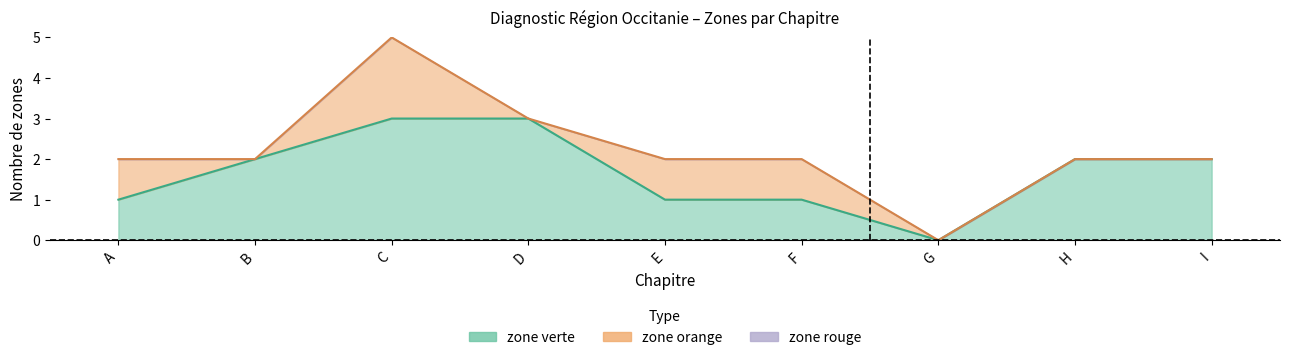

True or false: zone rouge has more than 2 interior local peaks.

False